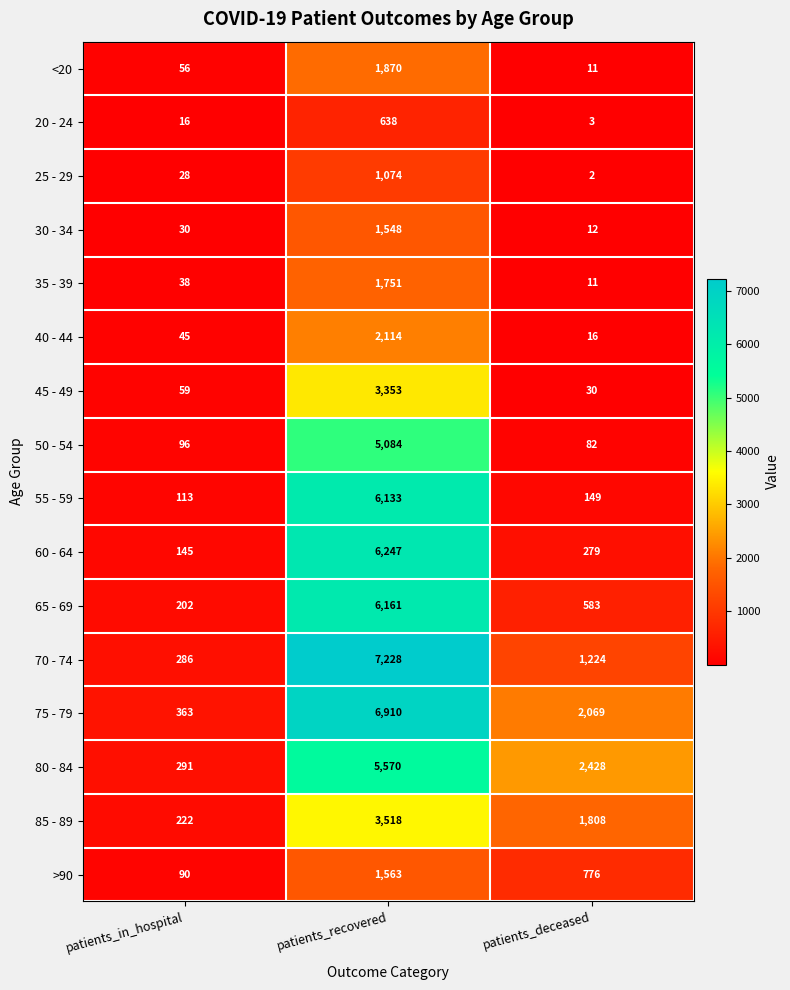

What is the minimum value shown in the chart?

2